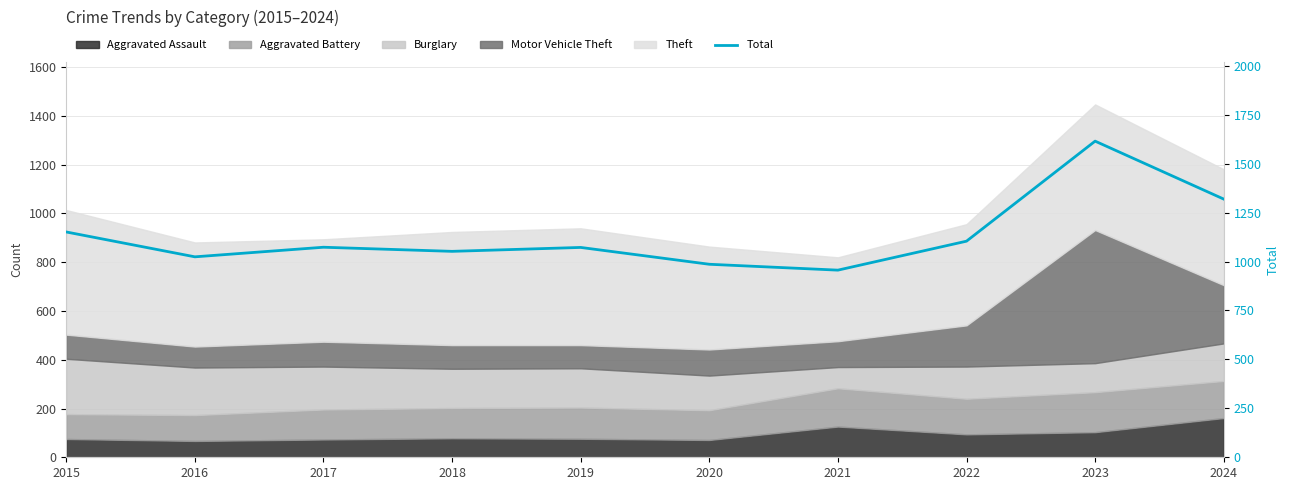

Where does the data first go above 1073?

2015